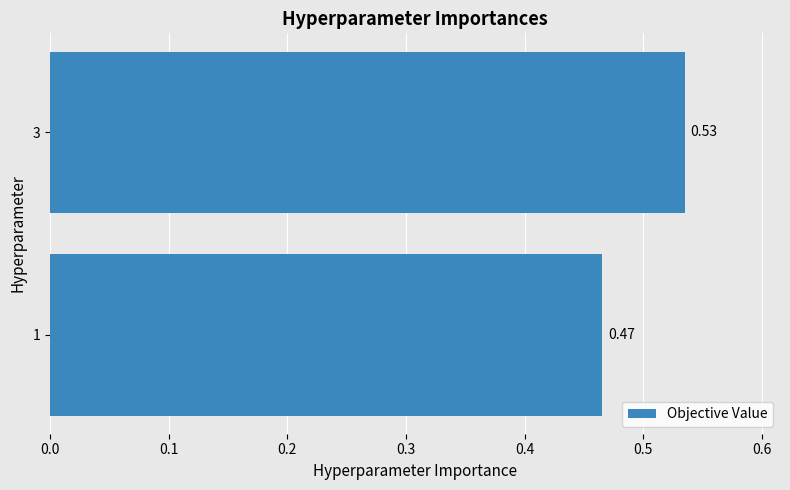

Rank the categories by value from highest to lowest.

3, 1